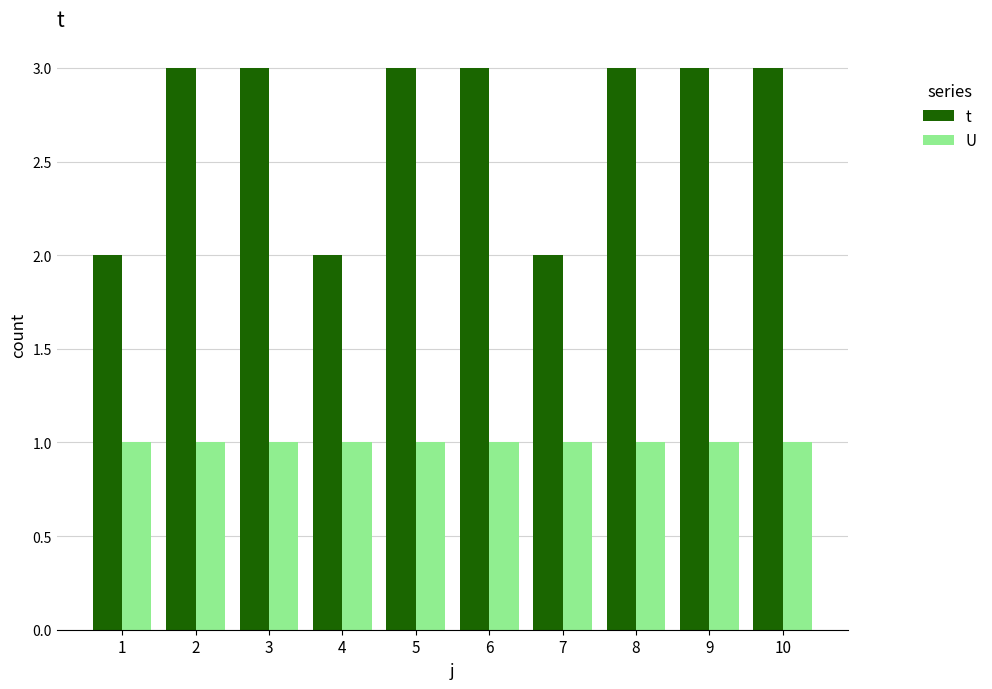

Reading left to right, what are all the values shown in this chart?

t: 1=2	2=3	3=3	4=2	5=3	6=3	7=2	8=3	9=3	10=3
U: 1=1	2=1	3=1	4=1	5=1	6=1	7=1	8=1	9=1	10=1